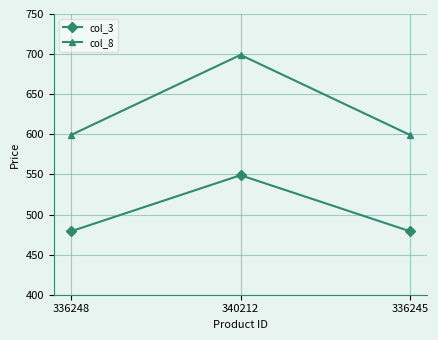

How many lines are shown in the chart?

2